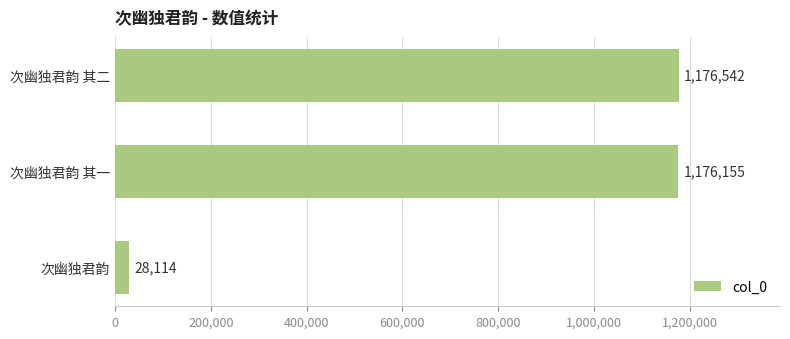

What is the difference between the maximum and minimum values?

1148428